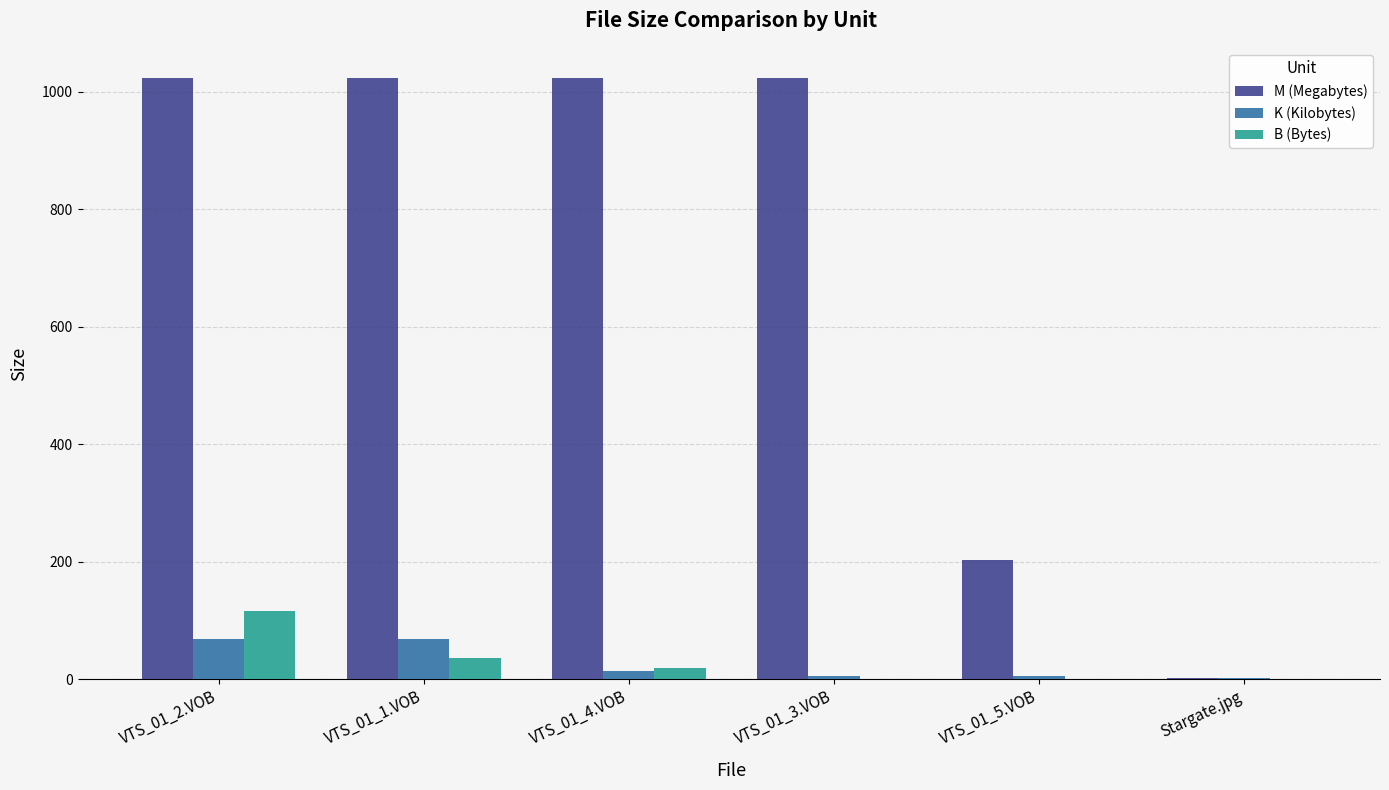

What is the sum of all B (Bytes) values?

171.0